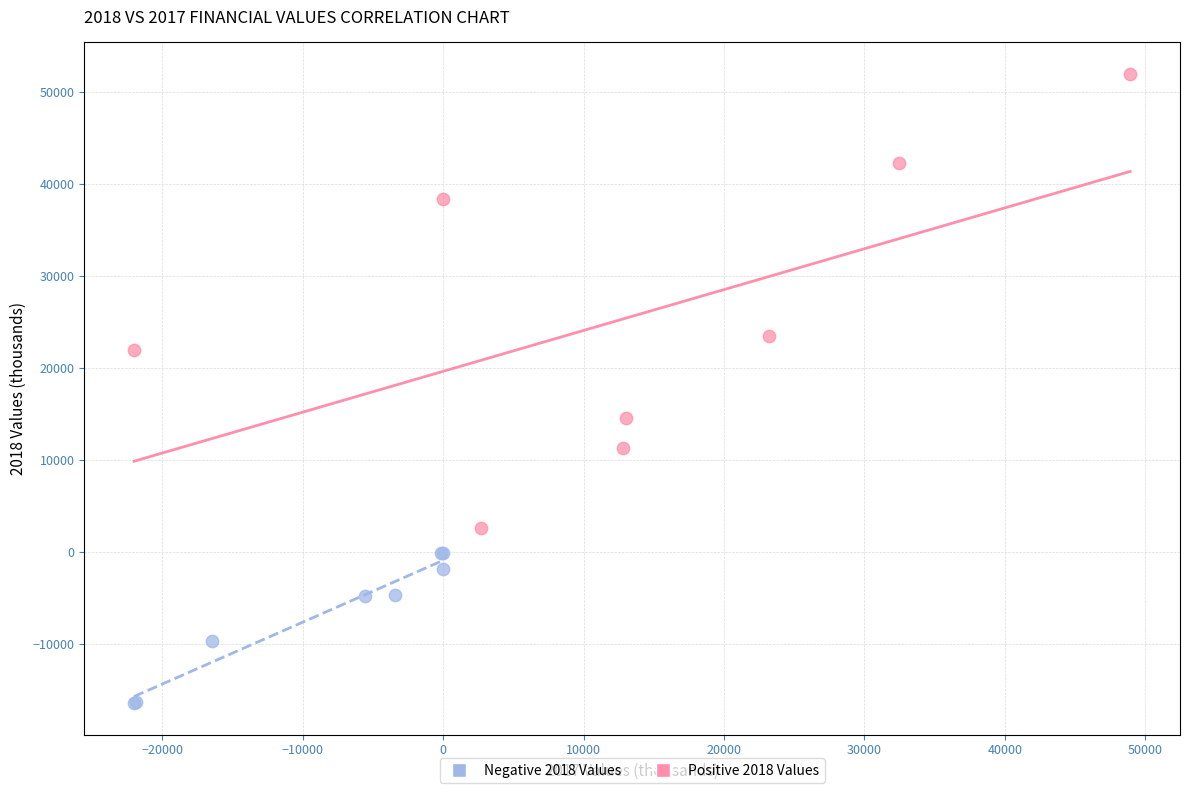

Which series has the largest Y range (max minus min)?

Positive 2018 Values